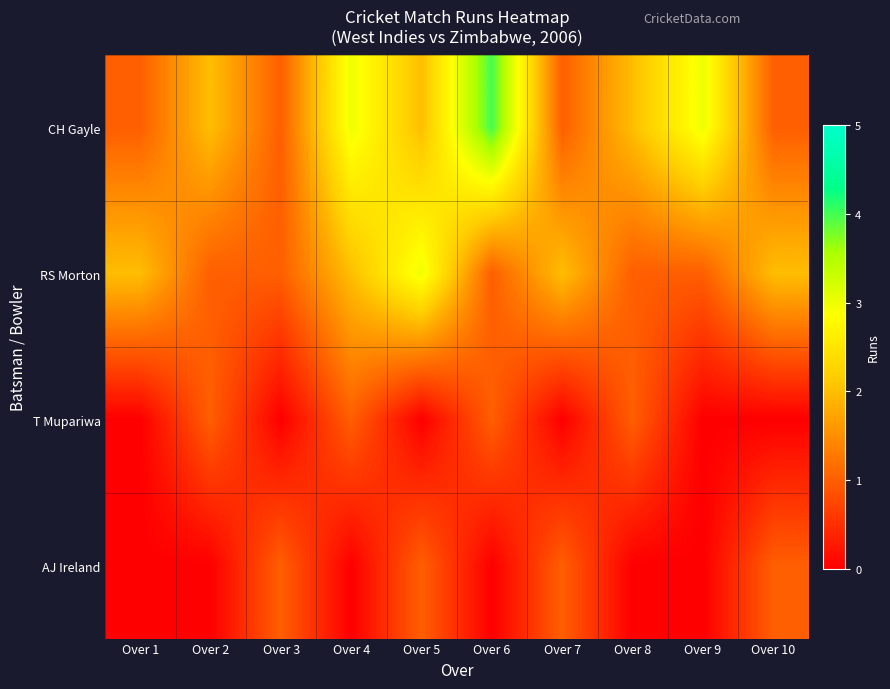

List the series in order of their peak value, lowest first.

T Mupariwa, AJ Ireland, RS Morton, CH Gayle